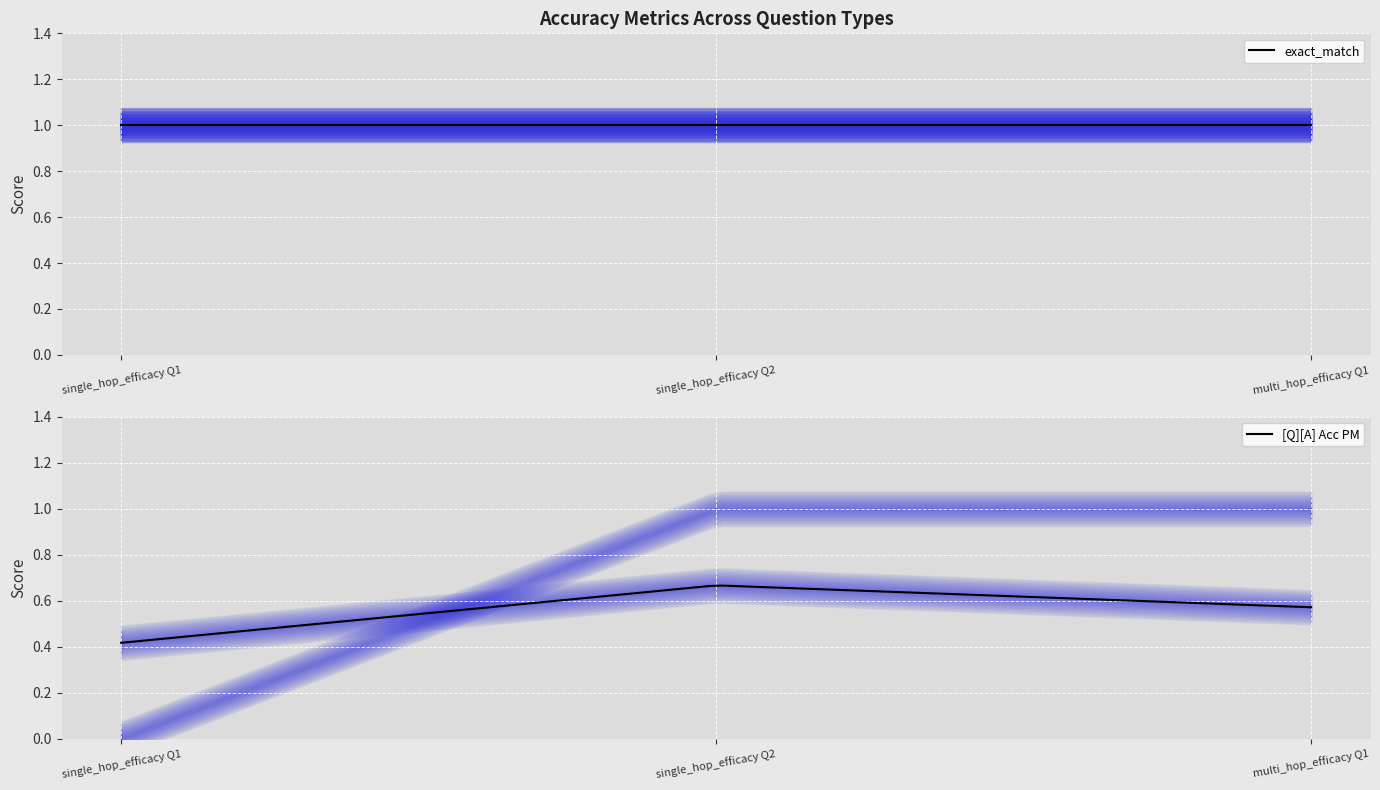

The exact_match series shows 1.5 at 0. True or false?

False